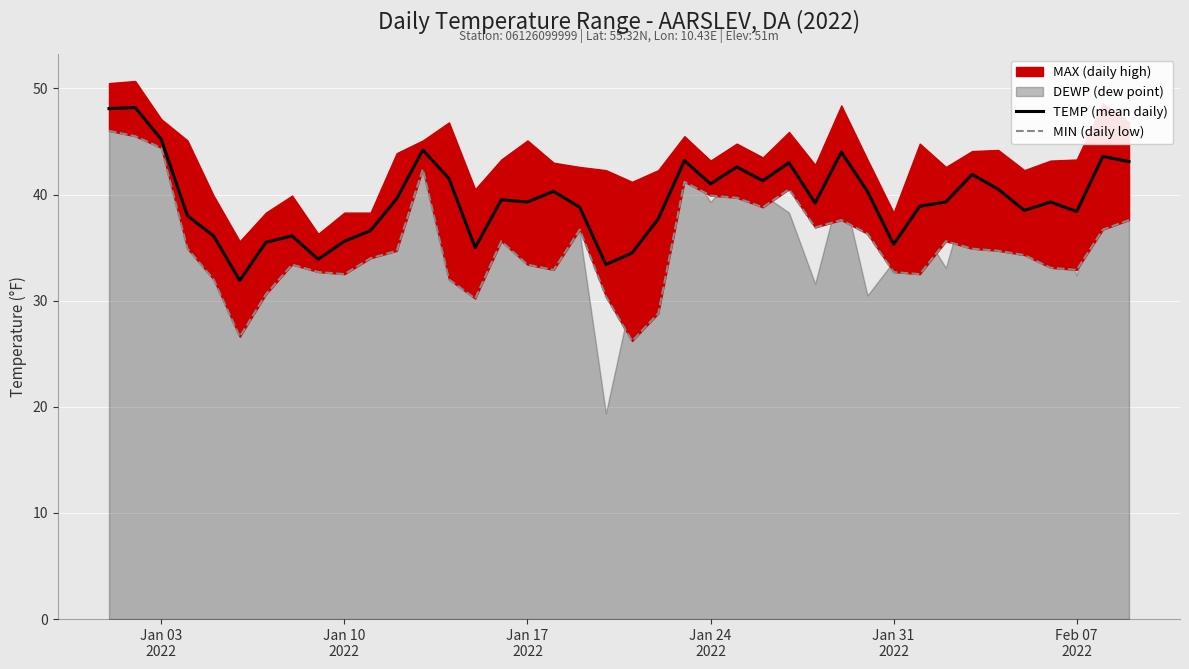

How many lines are shown in the chart?

2